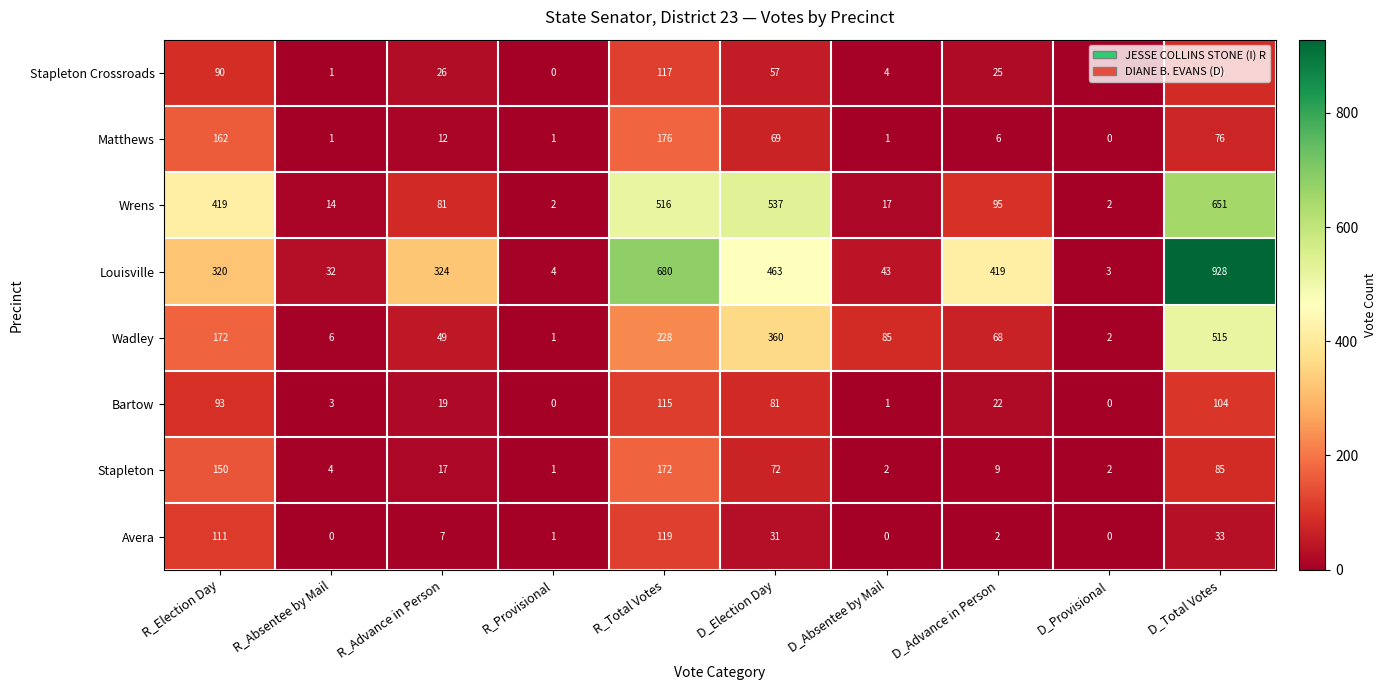

What is the maximum value shown in the chart?

928